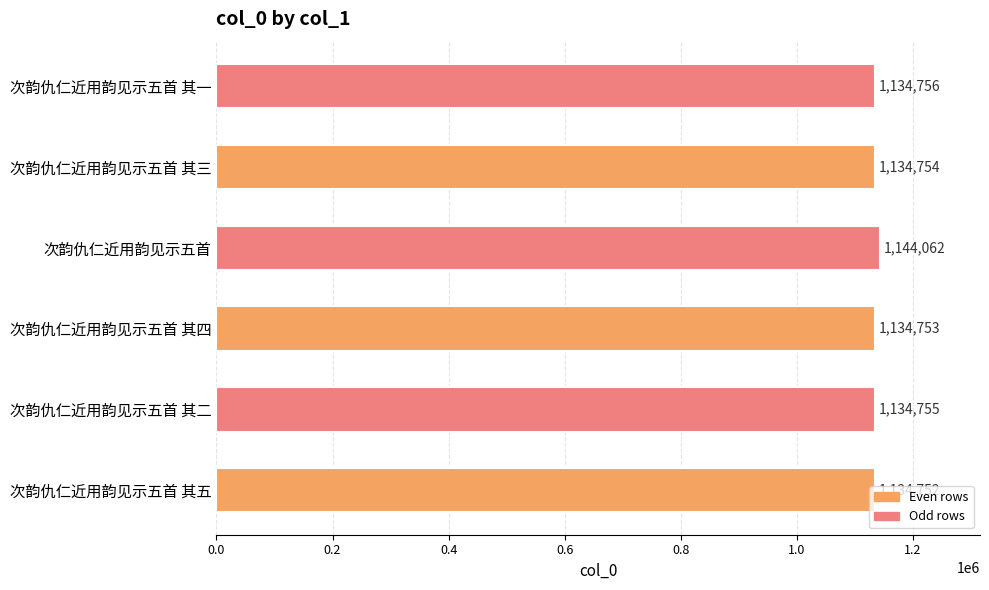

Read the value at 次韵仇仁近用韵见示五首 其二.

1134755